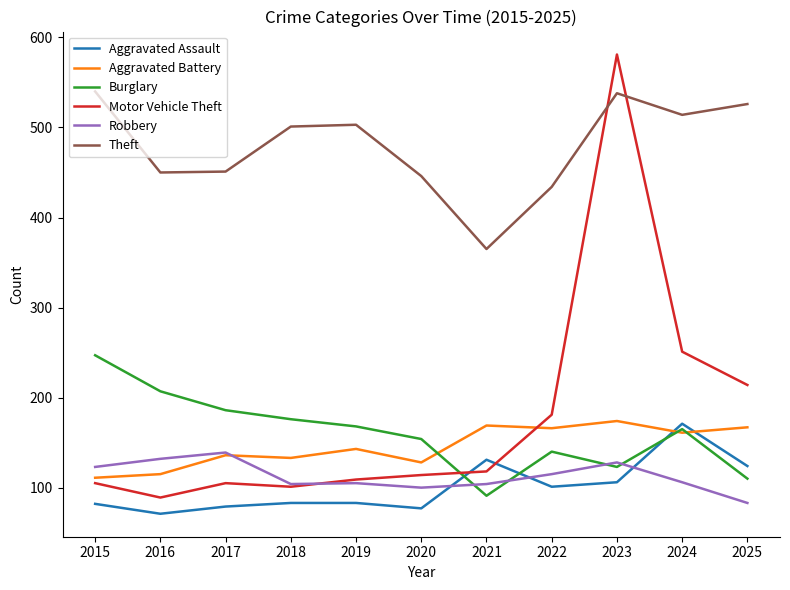

At which category does the chart reach its minimum across all series?

2016